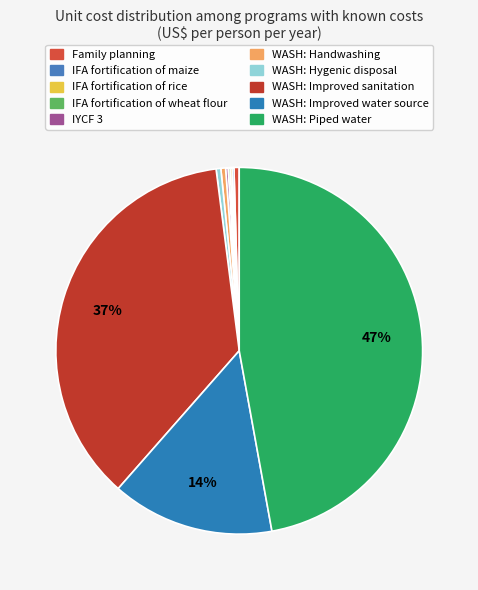

How many segments does this pie chart have?

10